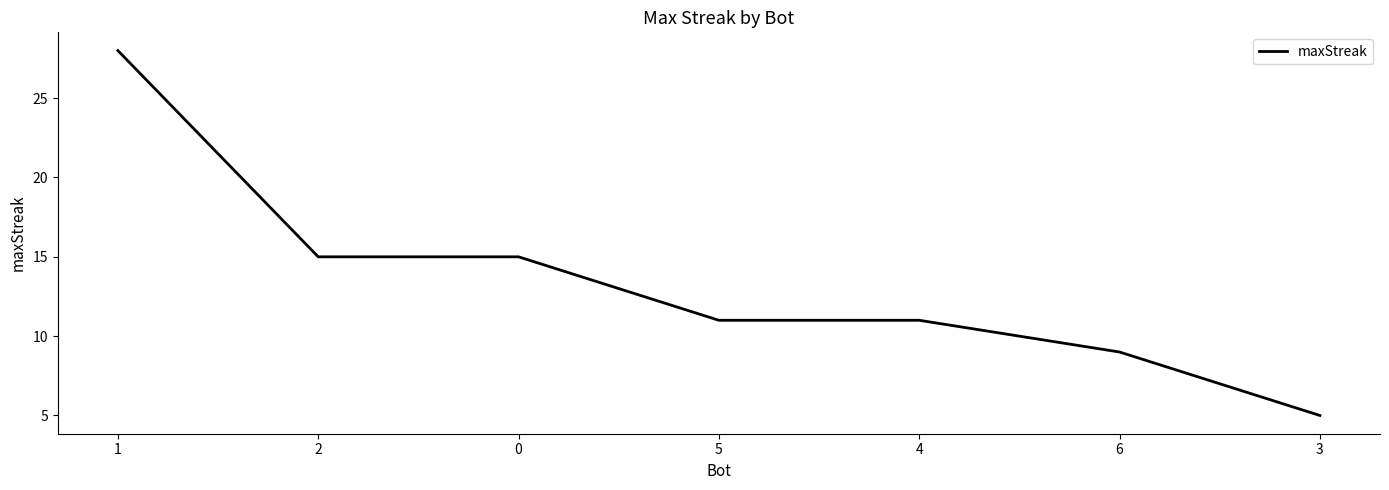

The value at 0 is 4. True or false?

False